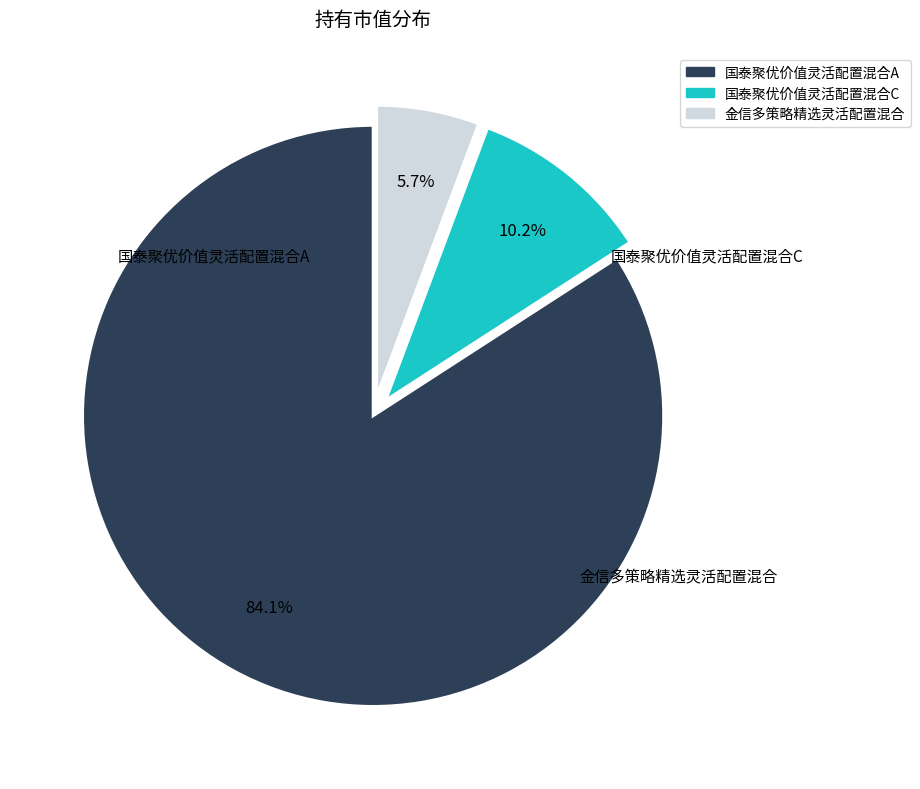

Count the number of slices in the pie.

3